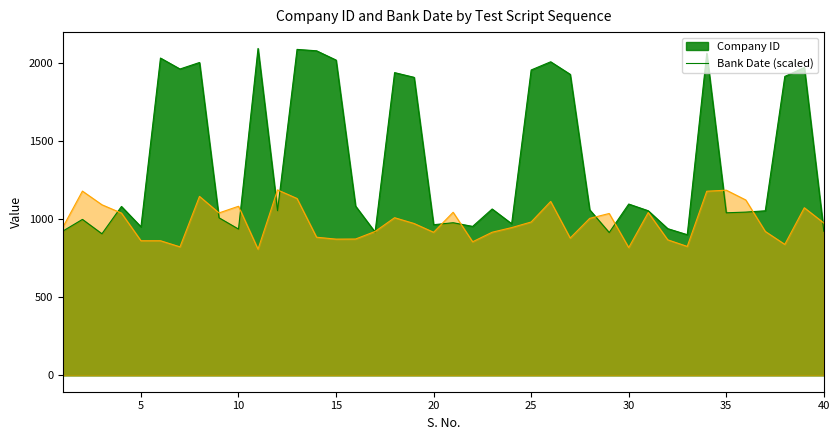

The chart shows a value of 951.8 at 5. True or false?

True